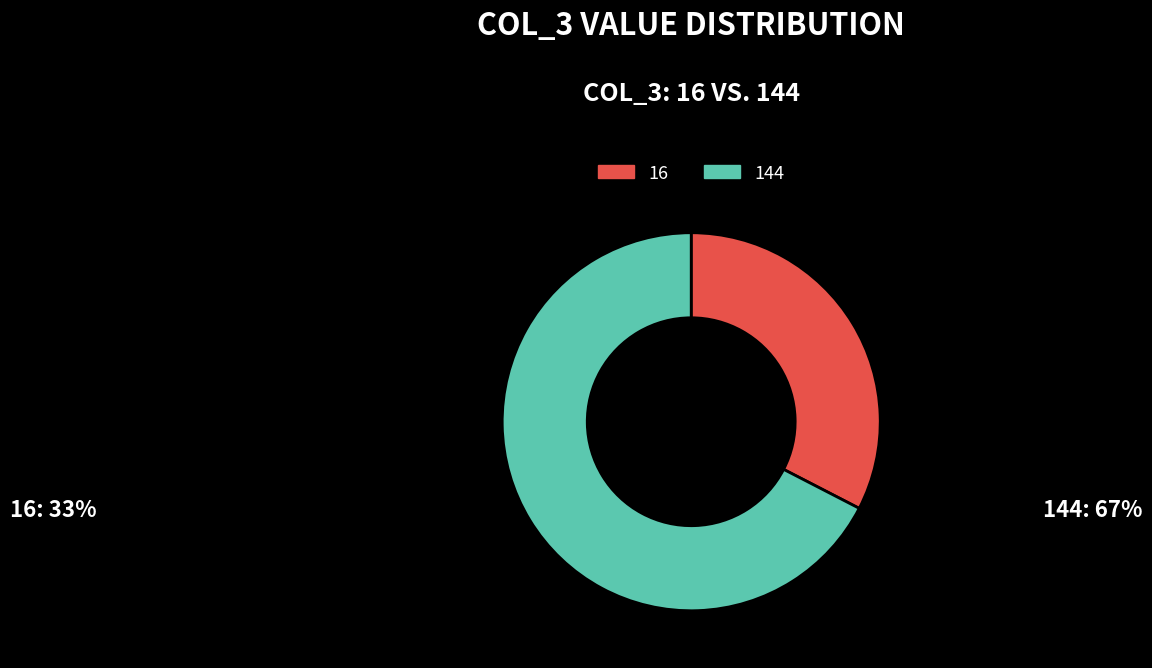

Which category has the biggest portion of the pie?

144